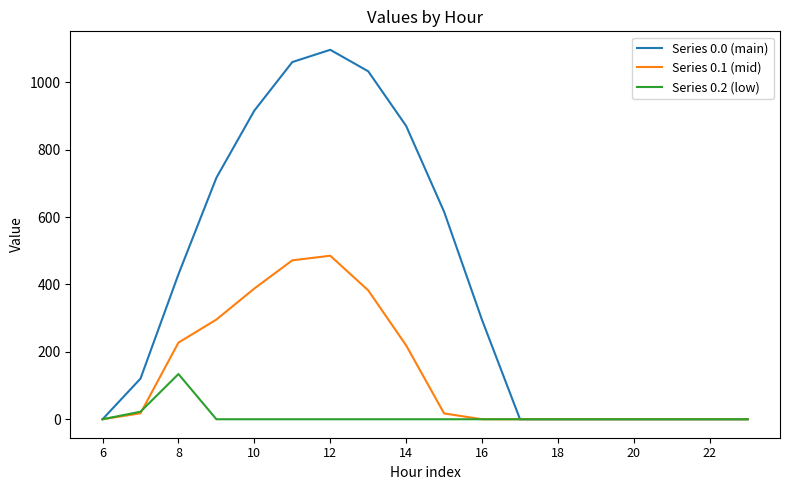

List the series in order of their overall mean, highest first.

Series 0.0 (main), Series 0.1 (mid), Series 0.2 (low)